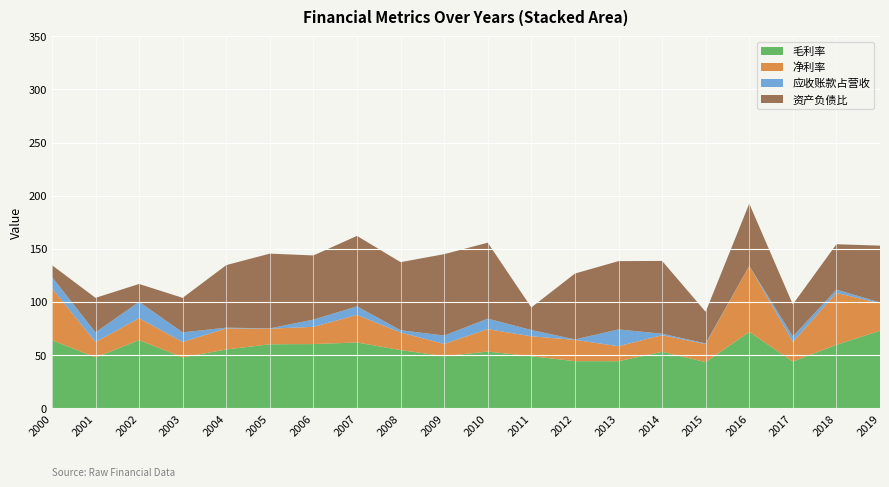

Reading right to left, transcribe all the data shown in this chart.

净利率: 25.8	48.9	18.6	62.1	16.9	15.7	14.1	20.1	18.7	21.1	11.5	16.6	25.9	16.2	14.7	19.9	14.5	20.6	14.5	49.0
毛利率: 72.8	59.6	43.8	71.7	43.2	53.0	44.1	44.2	48.9	53.2	48.9	54.6	61.8	60.3	60.1	55.2	47.7	64.0	47.7	63.9
应收账款占营收: 0.9	3.0	5.1	0.1	0.7	1.4	15.8	0.4	5.9	9.9	7.9	2.1	8.1	6.8	0.3	0.7	9.1	15.4	9.1	10.6
资产负债比: 53.5	42.8	30.2	58.6	29.8	68.5	64.3	62.0	21.3	71.5	76.6	64.1	66.4	60.4	70.4	58.9	32.5	16.8	32.5	11.2